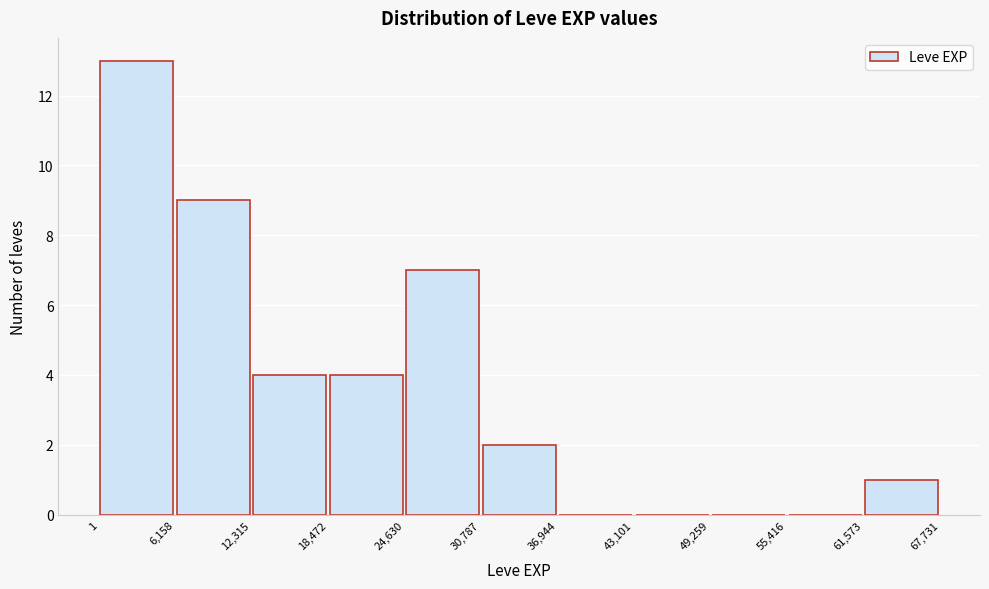

How tall is the bar that spans 24,630 to 30,787 on the x-axis? The values are not printed on the chart, so give them approximately, as read against the axis.

7